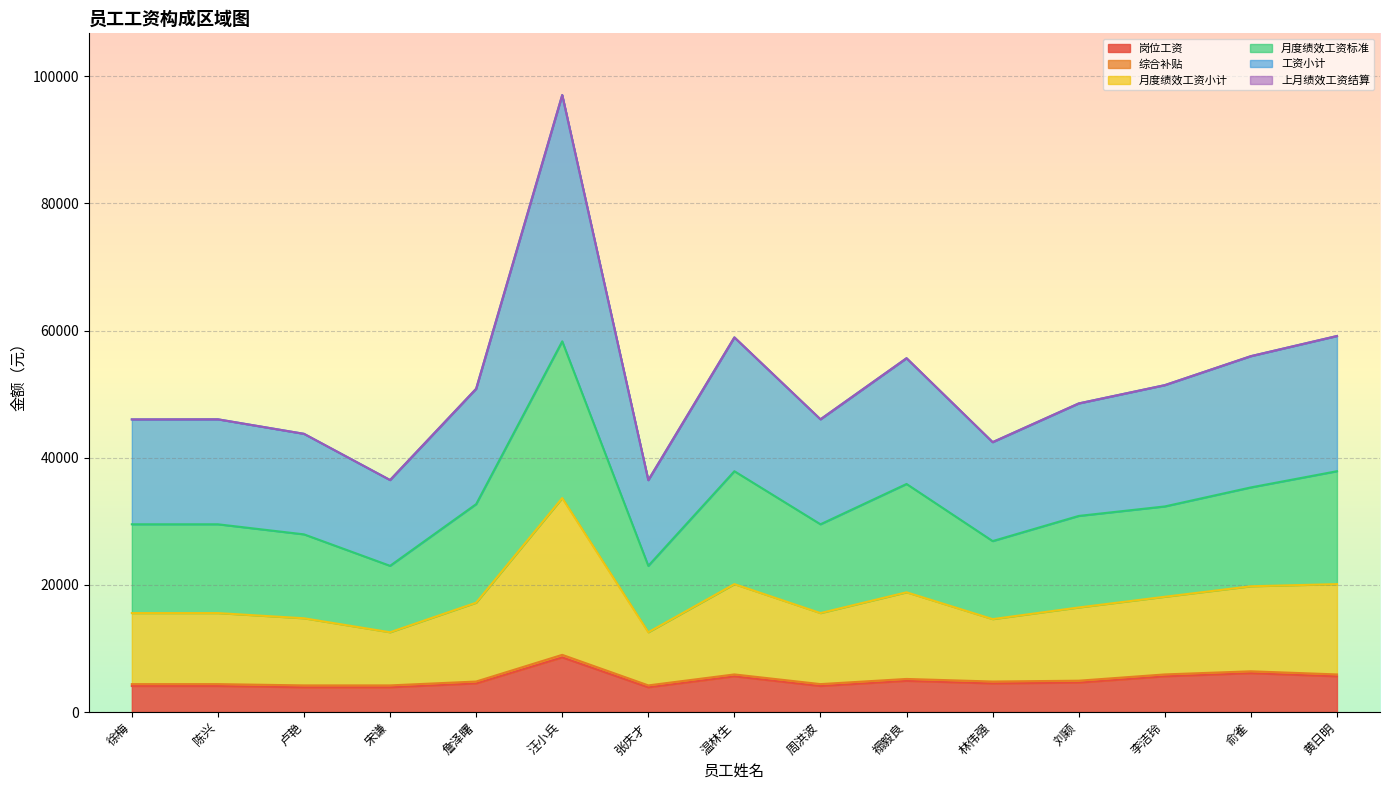

At which category is the sum across all series the highest?

汪小兵